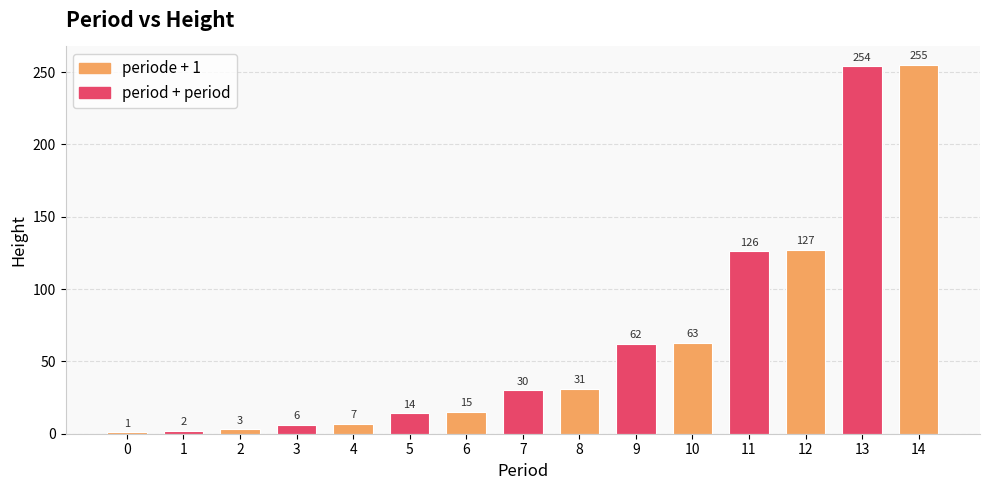

What value does the data have at 12, to the nearest 10?

130